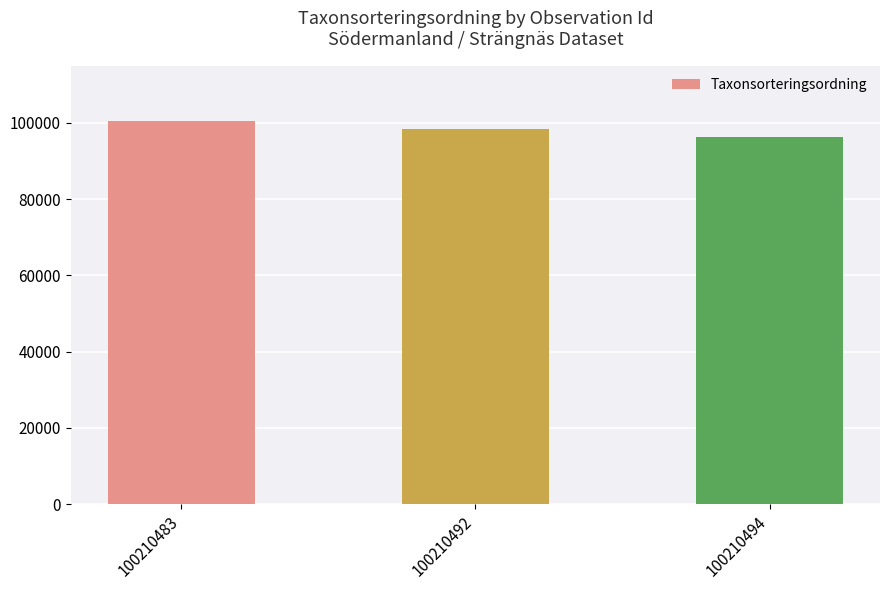

At which category does the chart reach its minimum across all series?

100210494